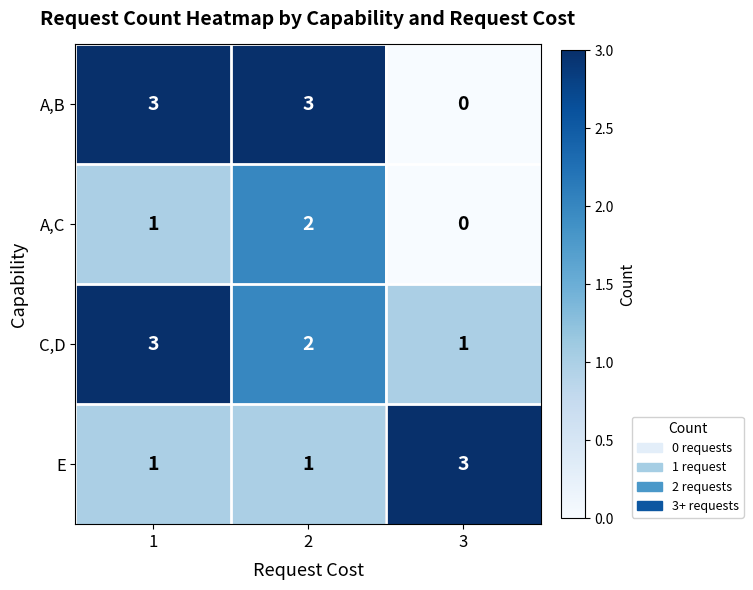

What is the total value across all series at 3?

4